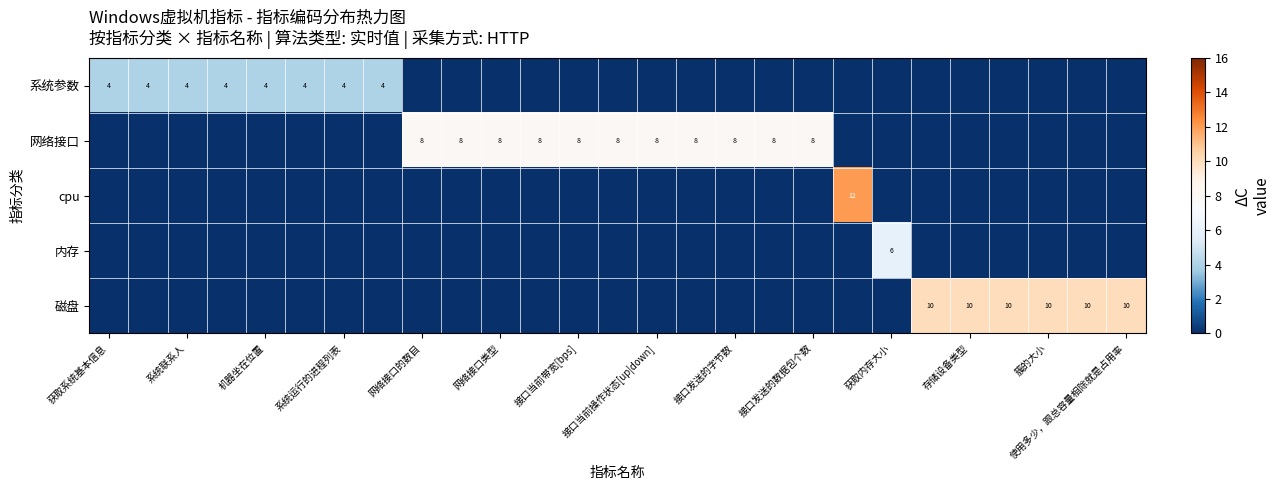

The 网络接口 series shows 8 at 网络接口的数目. True or false?

True